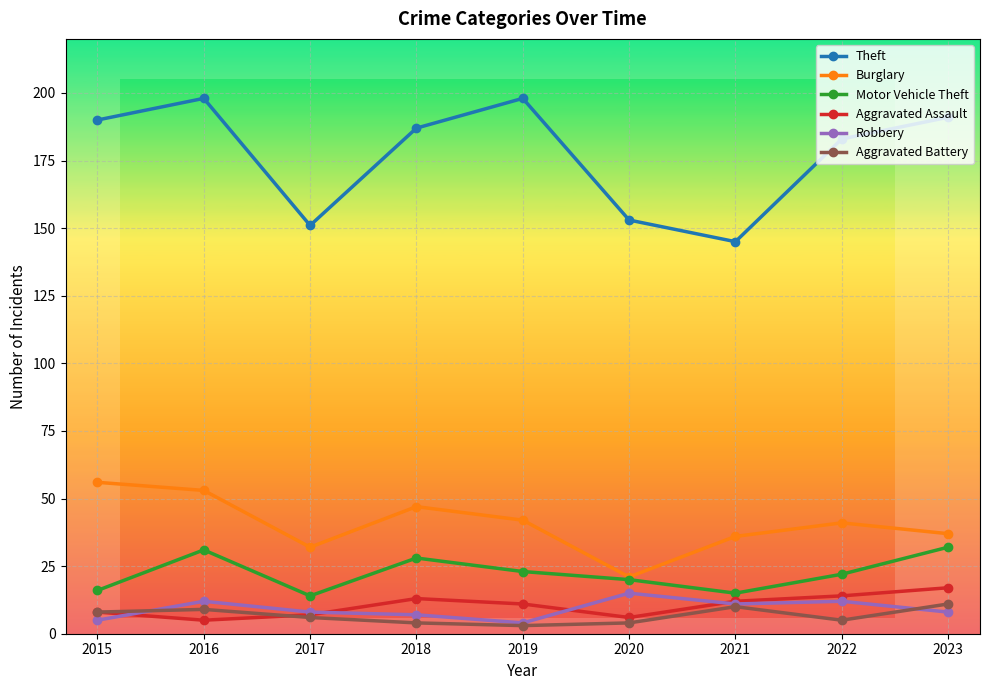

Is it true that Burglary equals 58 at 2021?

False